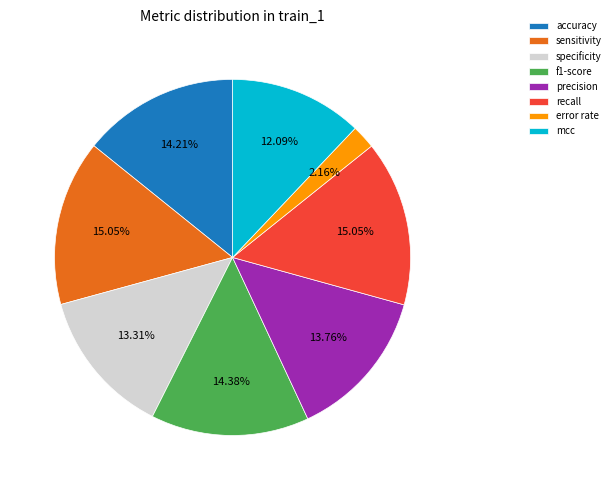

Is f1-score the majority of the pie?

No